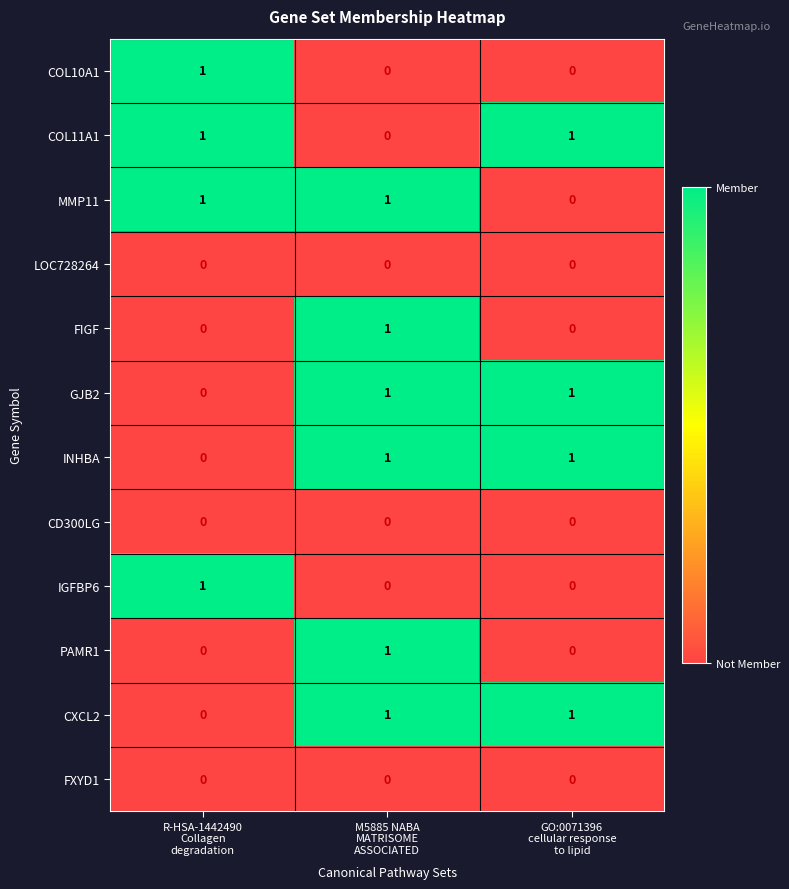

How many CXCL2 values are between 0 and 1?

3